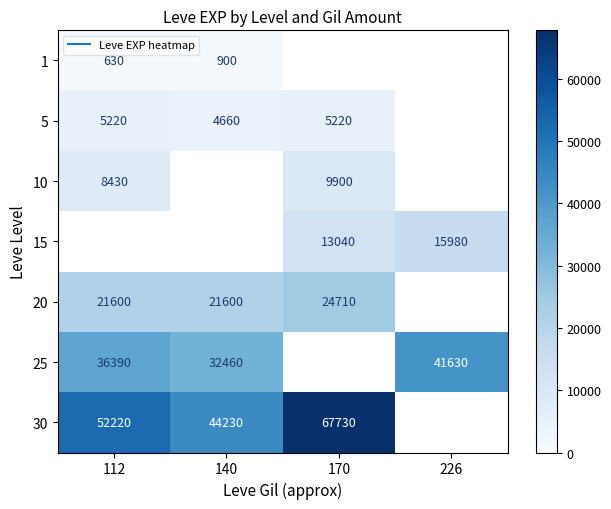

Rank the categories by 5 value from lowest to highest.

140, 112, 170, 226